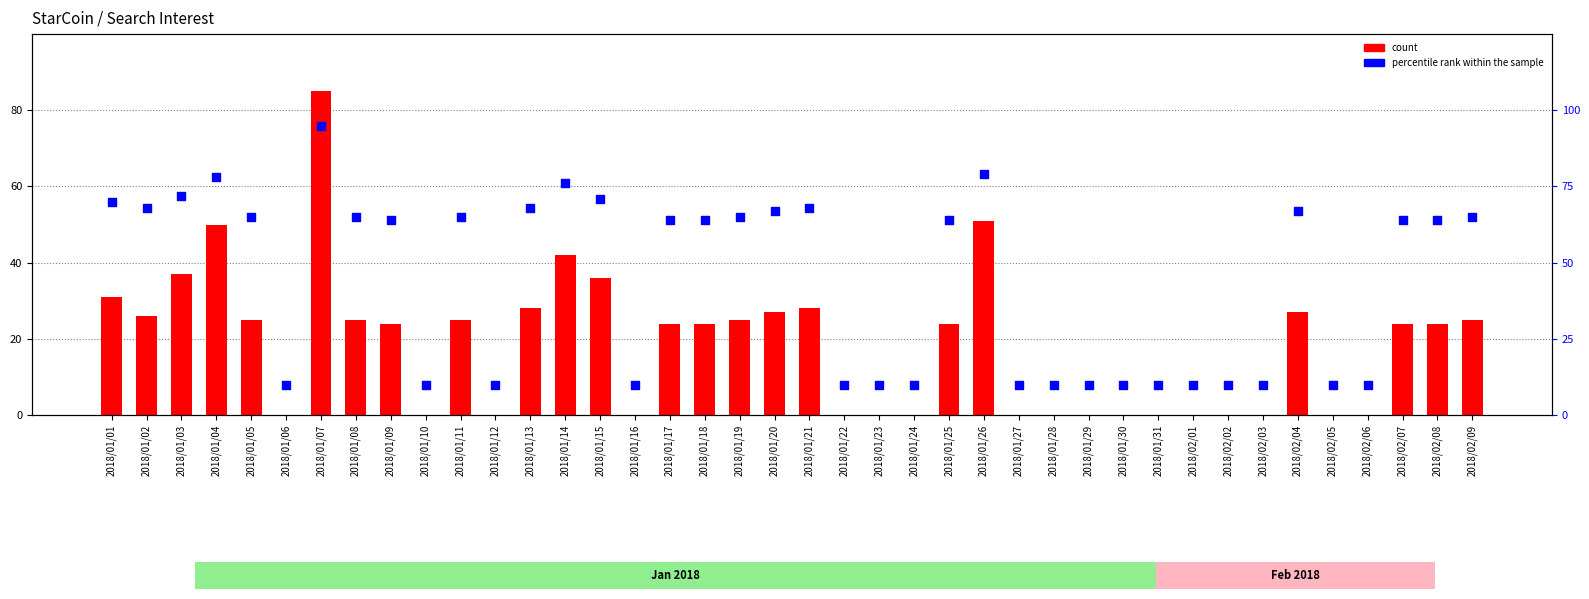

Which series contains the lowest Y value?

count